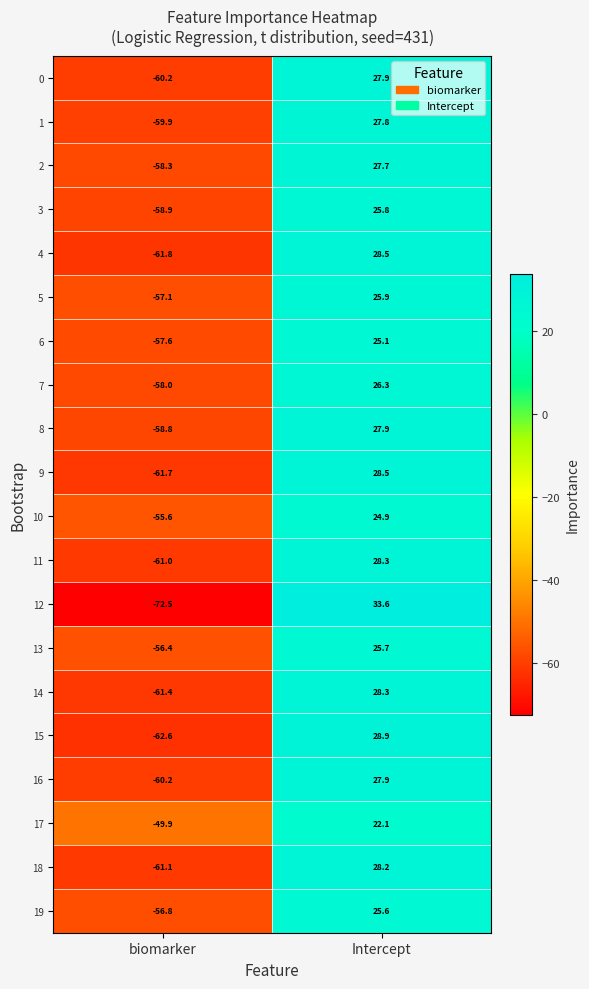

What is the sum of all 9 values?

-33.2